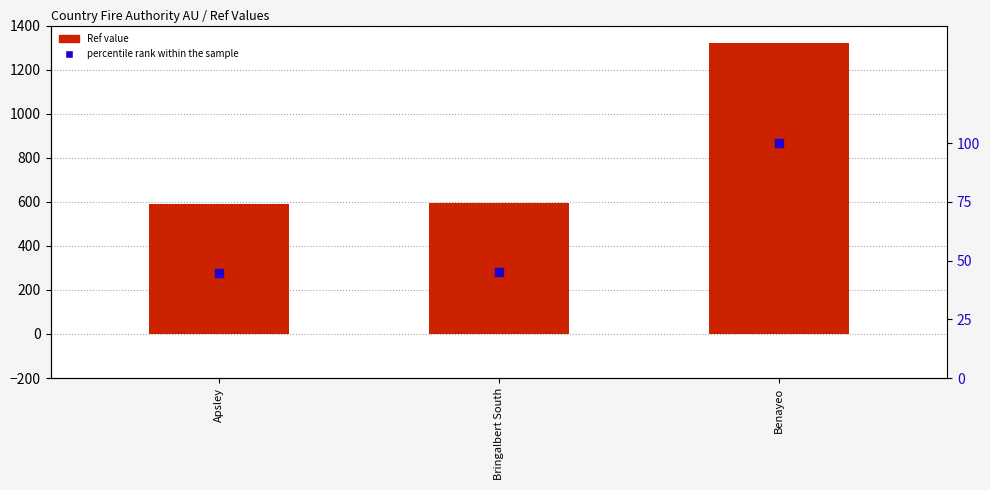

Which series has the widest spread of Y values?

Ref